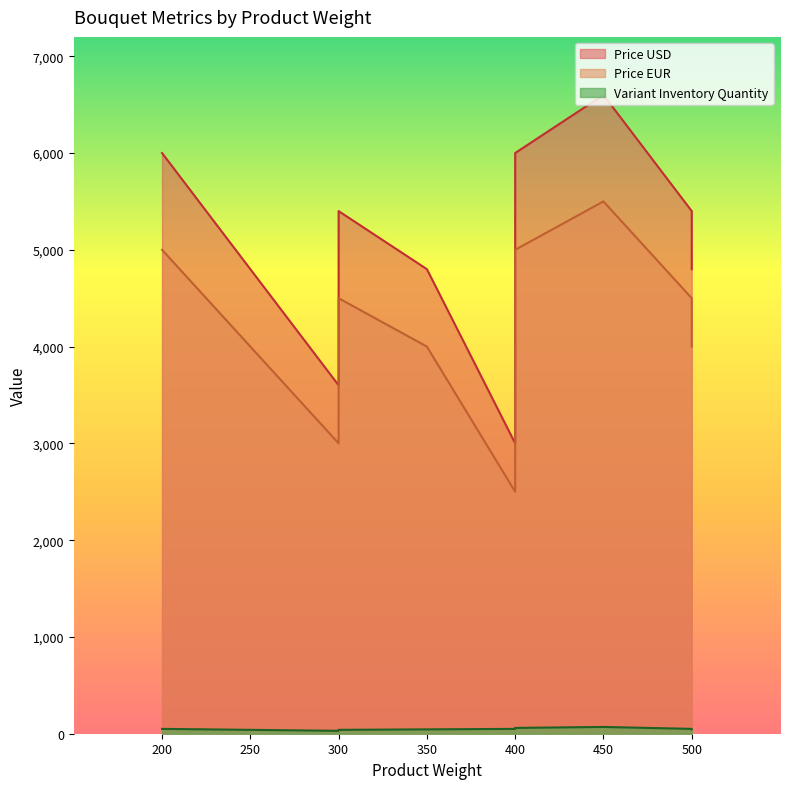

List the labels in order of Price USD value, smallest first.

400, 300, 400, 350, 500, 300, 500, 200, 400, 450